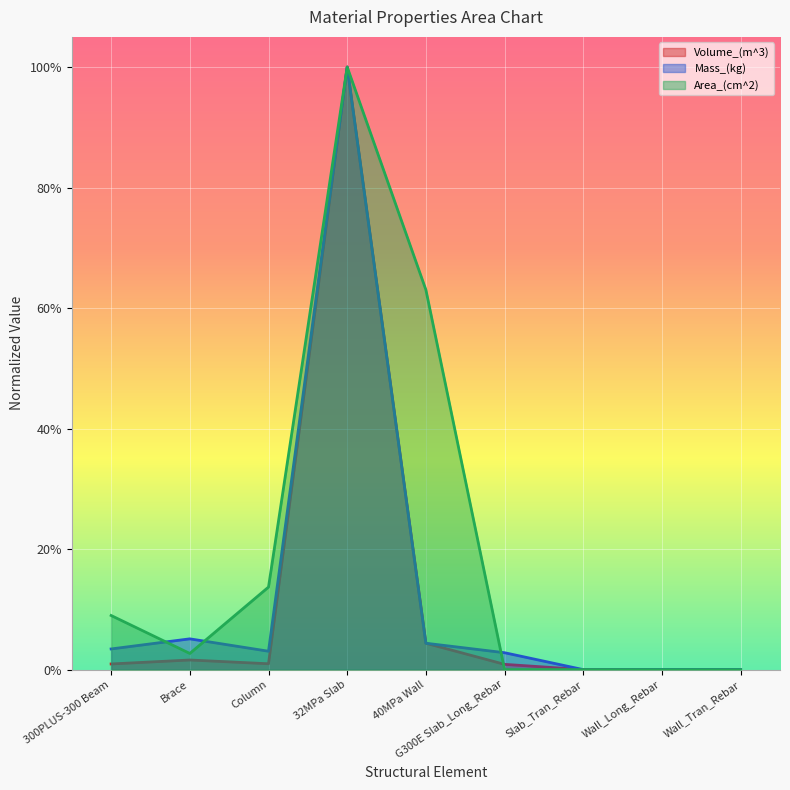

What are all the series names shown in the legend?

Volume_(m^3), Mass_(kg), Area_(cm^2)